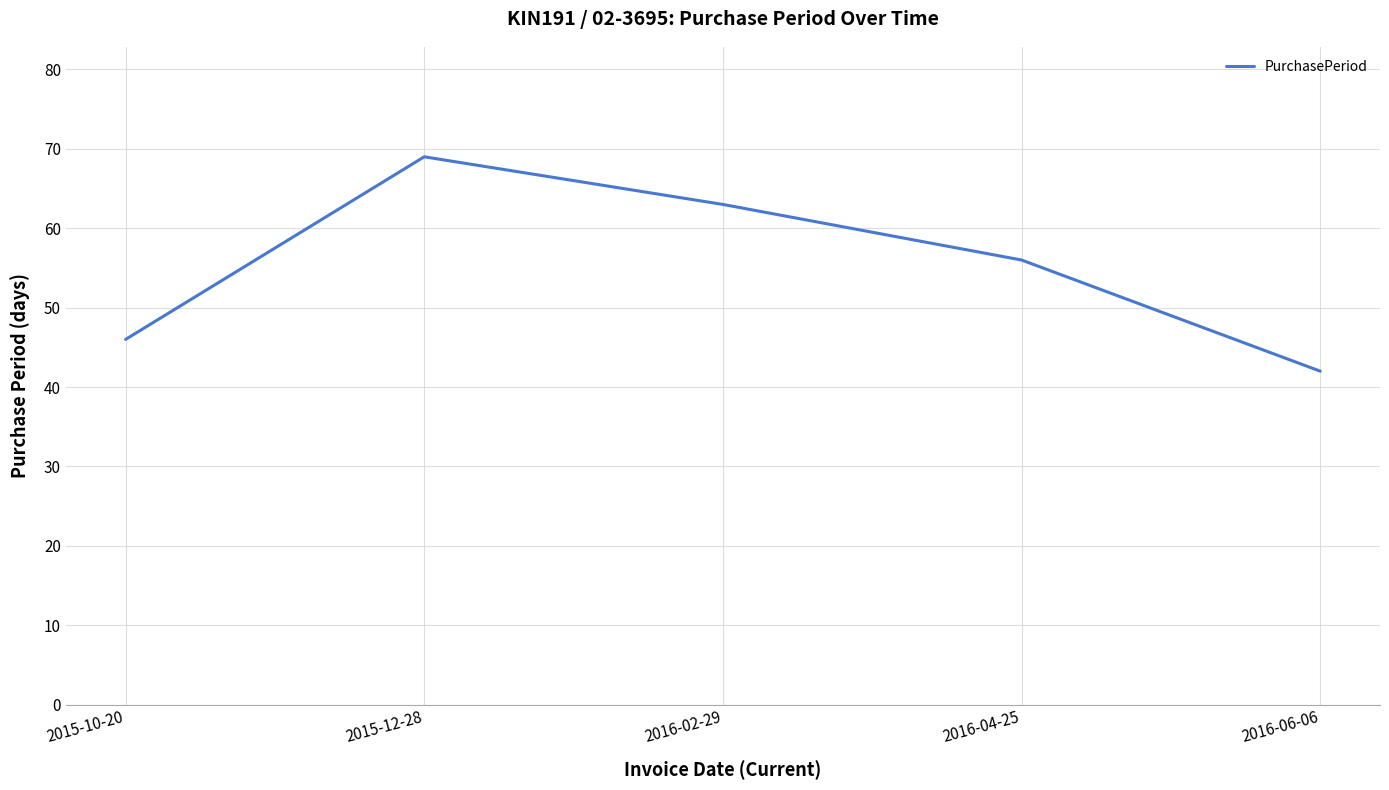

The chart shows a value of 42 at 2016-06-06. True or false?

True